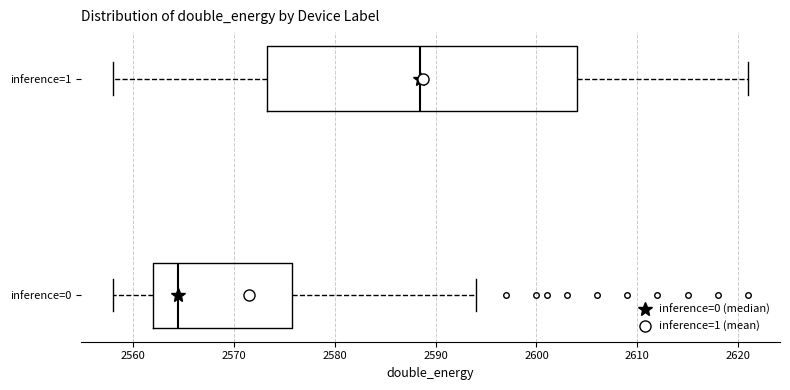

Which box's median line is the furthest to the right?

inference=1